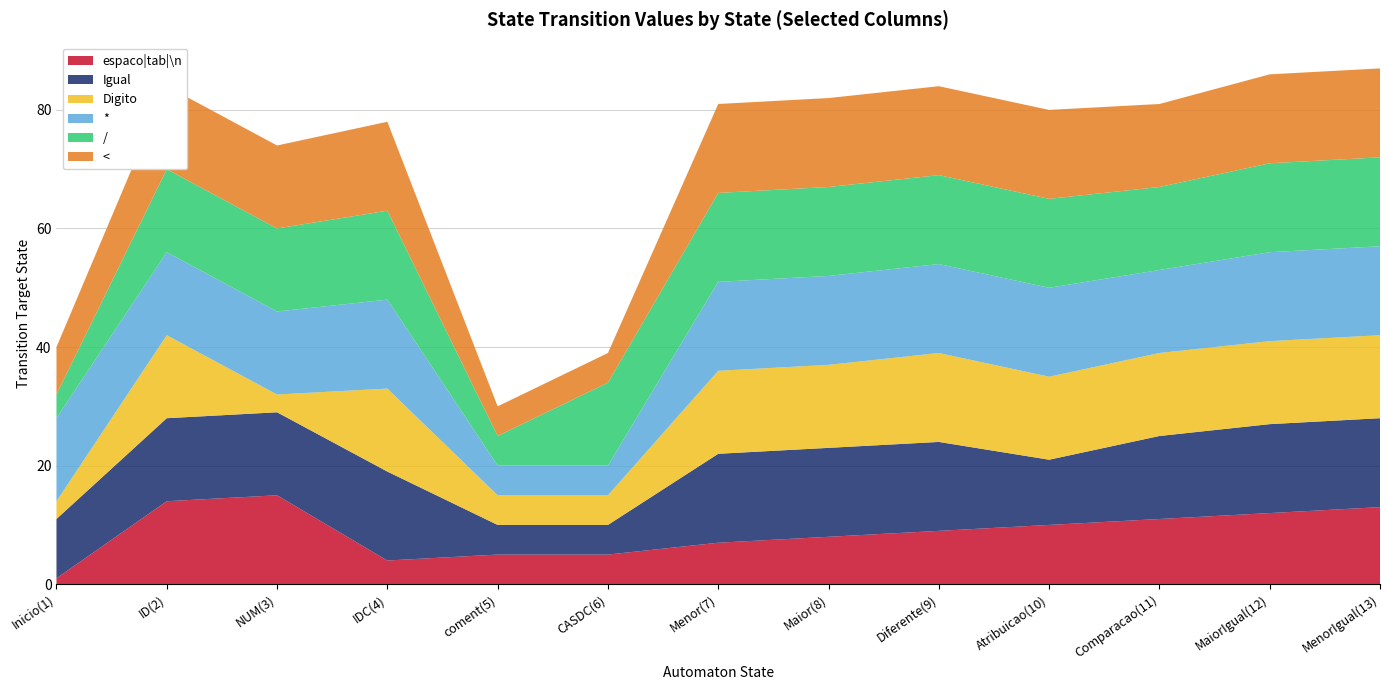

Reading left to right, transcribe all the data shown in this chart.

espaco|tab|\n: 1	14	15	4	5	5	7	8	9	10	11	12	13
Igual: 10	14	14	15	5	5	15	15	15	11	14	15	15
Digito: 3	14	3	14	5	5	14	14	15	14	14	14	14
*: 14	14	14	15	5	5	15	15	15	15	14	15	15
/: 4	14	14	15	5	14	15	15	15	15	14	15	15
<: 8	14	14	15	5	5	15	15	15	15	14	15	15